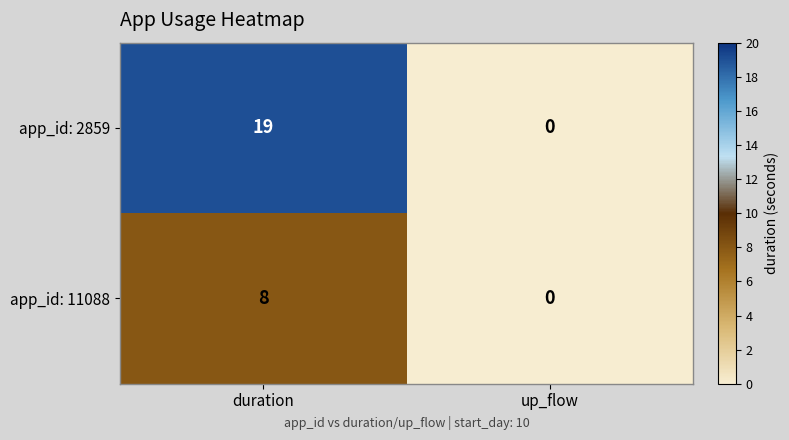

Reading left to right, extract all data points from this chart.

app_id: 2859: duration=19	up_flow=0
app_id: 11088: duration=8	up_flow=0